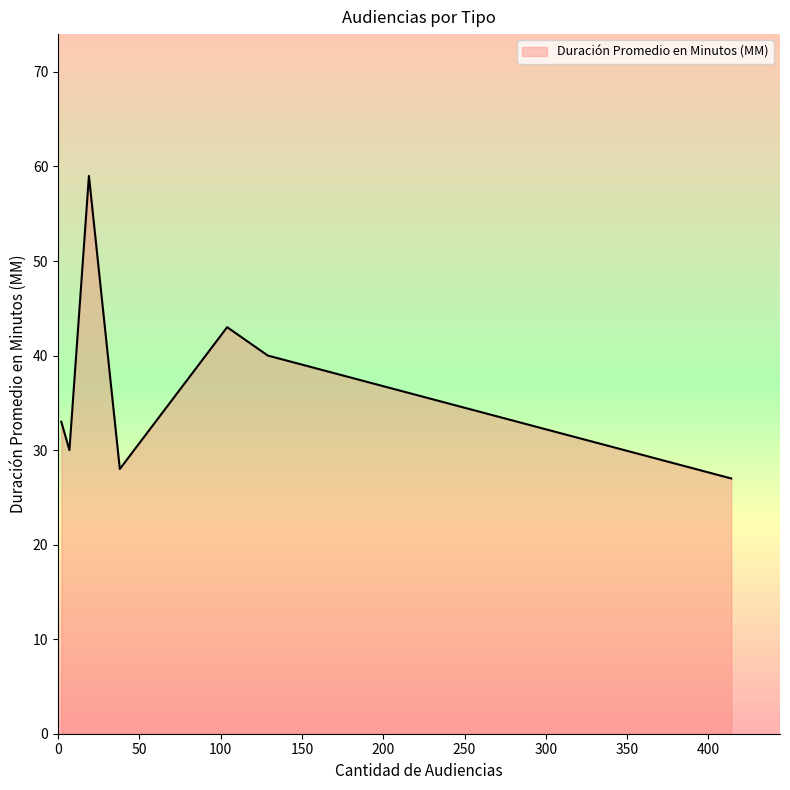

True or false: the data has more than 1 interior local peaks.

True